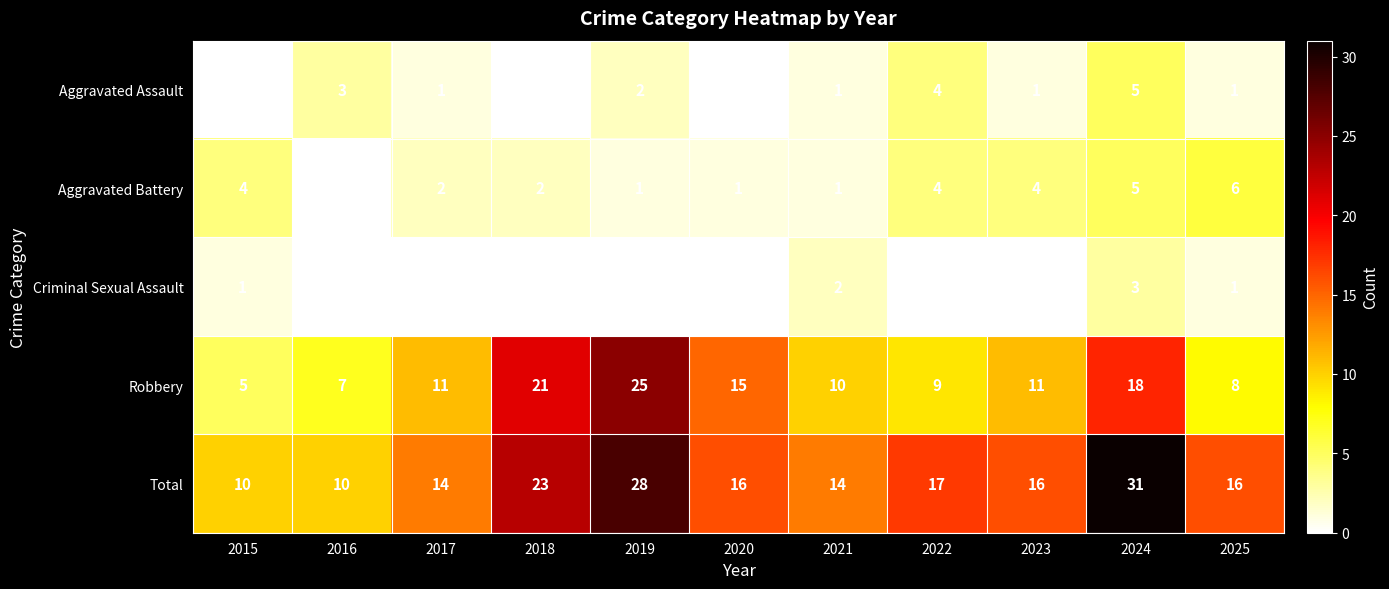

Rank the series at 2017 from highest to lowest value.

Total, Robbery, Aggravated Battery, Aggravated Assault, Criminal Sexual Assault